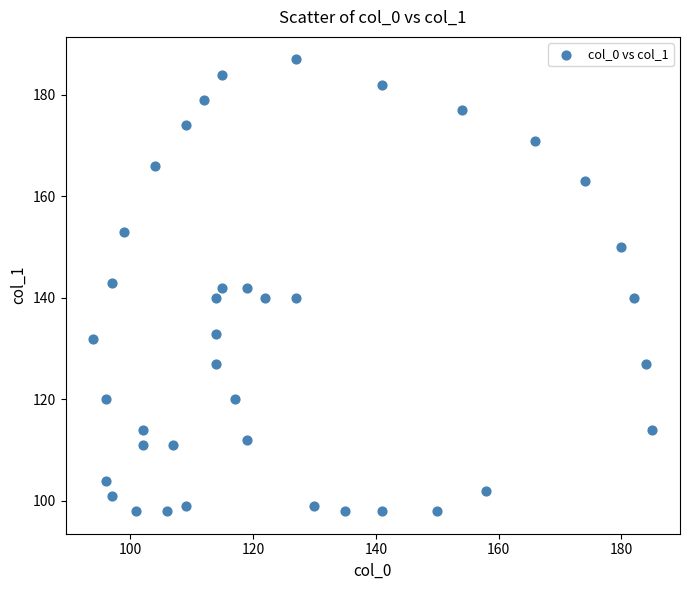

What is the range of Y values (max minus min)?

89